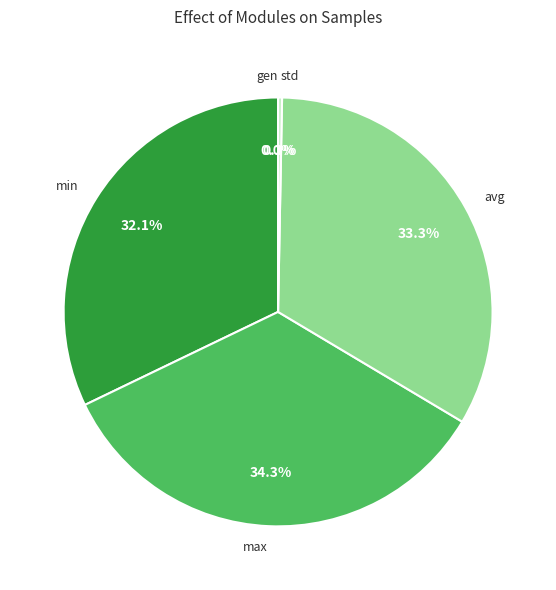

To the nearest percent, what is the combined percentage of avg and std?

34%